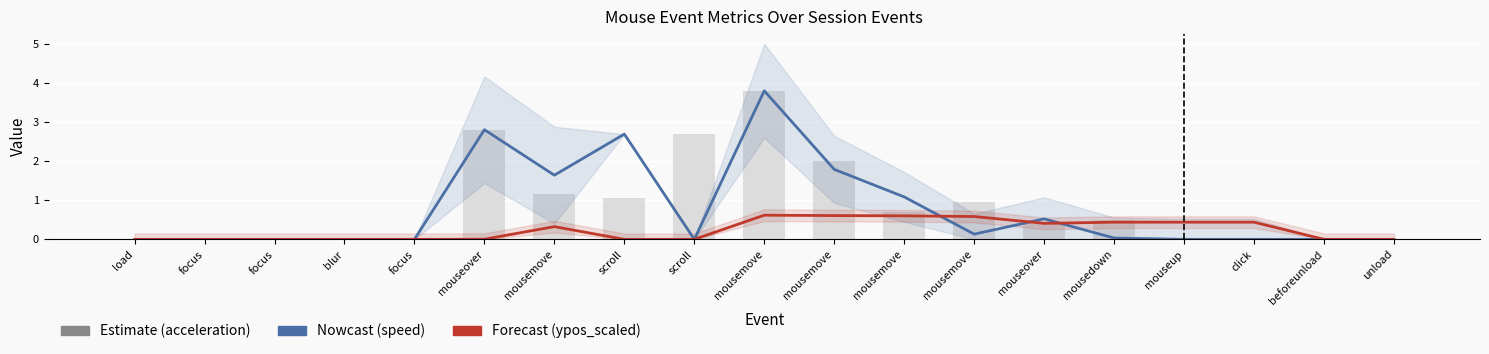

Is the value of acceleration at blur greater than the value of ypos_scaled at click?

No